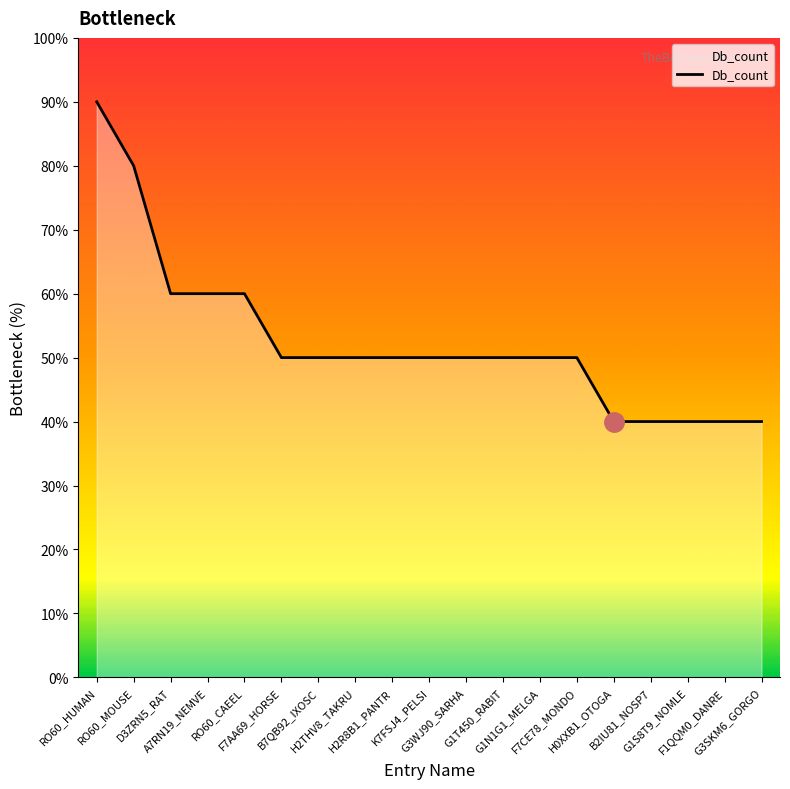

Does the chart have visible grid lines?

No